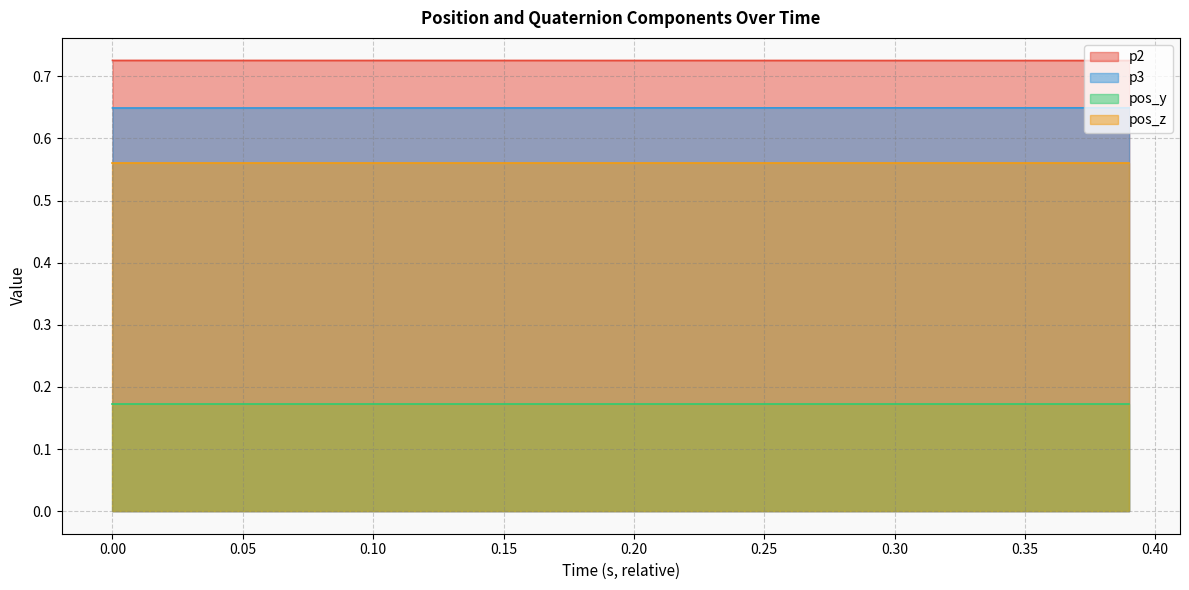

Rank the series by their maximum value, from highest to lowest.

p2, p3, pos_z, pos_y